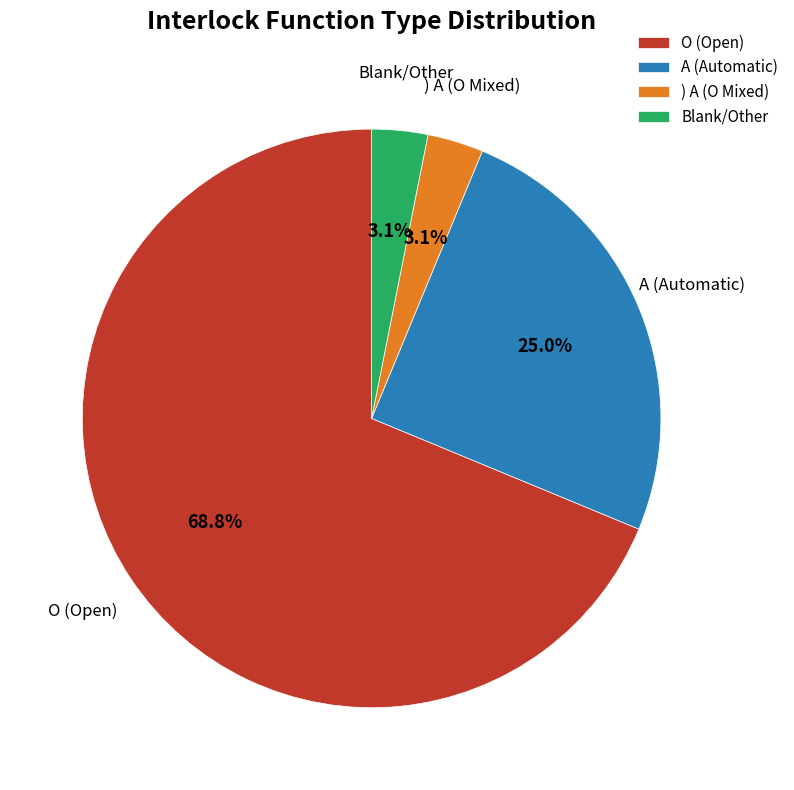

Approximately how many times larger is the value at Blank/Other compared to ) A (O Mixed)?

1.0